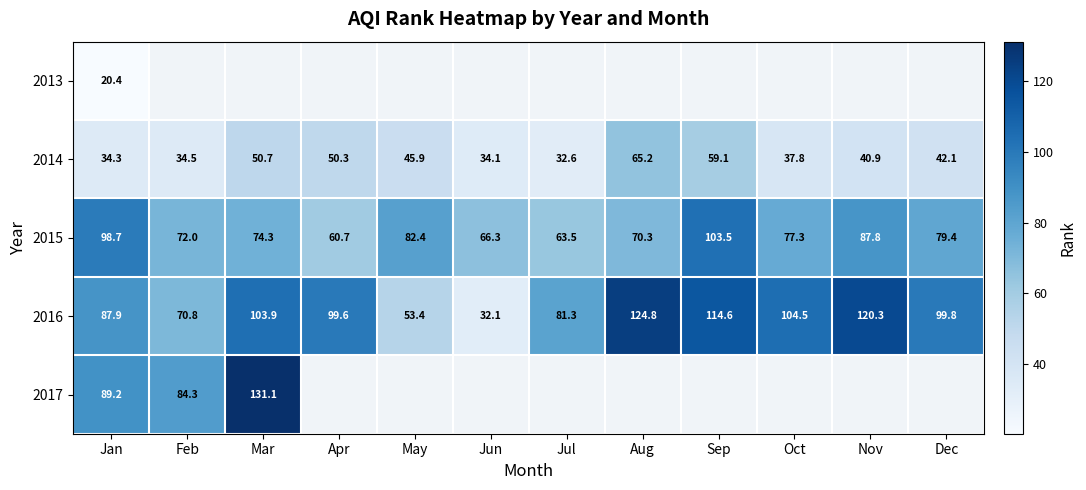

At which label does 2015 reach its peak?

Sep